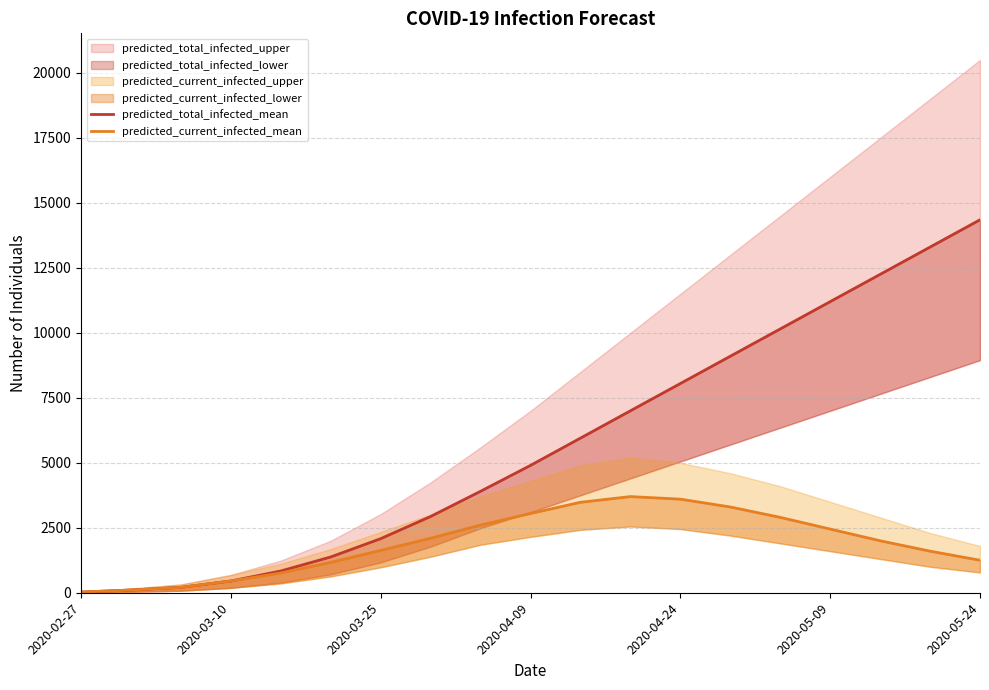

Reading left to right, what are all the values shown in this chart?

predicted_total_infected_mean: 26	104	208	452	837	1377	2081	2935	3904	4900	5950	7000	8050	9100	10150	11200	12250	13300	14350
predicted_current_infected_mean: 26	104	208	452	759	1169	1629	2098	2604	3050	3480	3700	3600	3300	2900	2450	2000	1600	1250